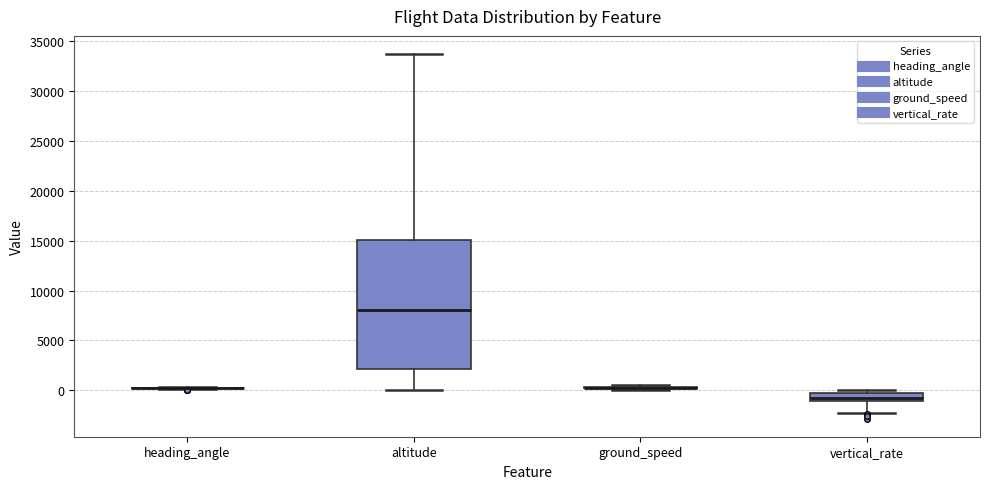

Comparing the boxes themselves (not the whiskers), which one is the tallest?

altitude